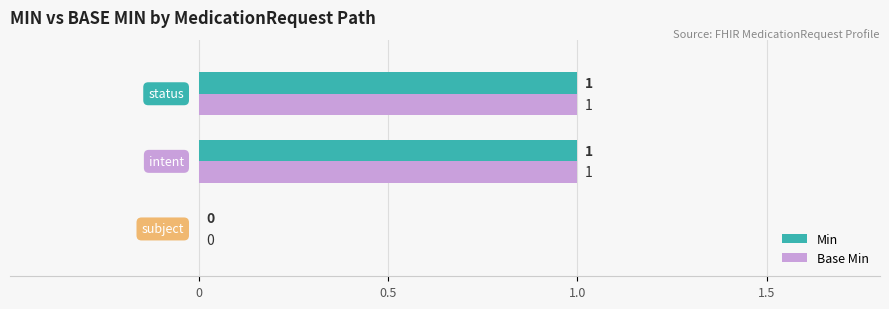

How many Min values are between 0 and 1?

3